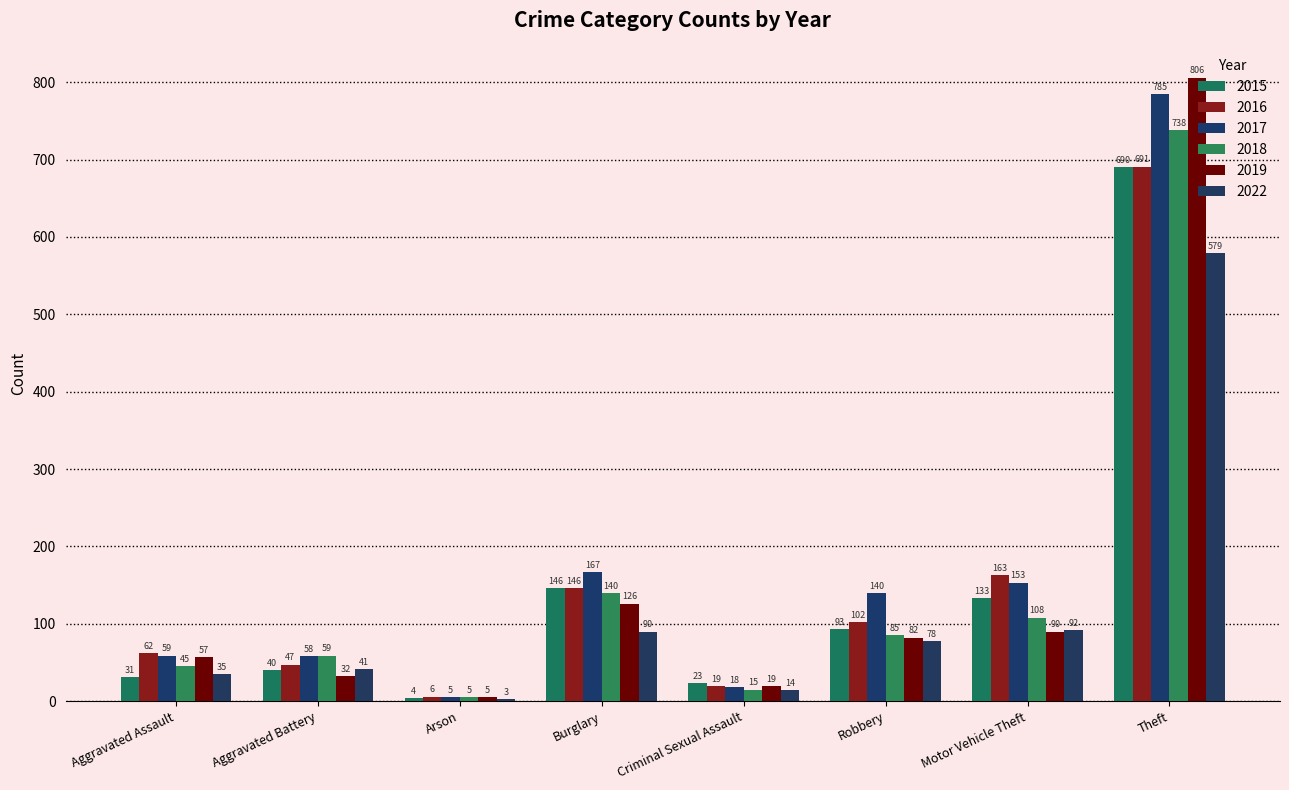

List the series in order of their peak value, highest first.

2019, 2017, 2018, 2016, 2015, 2022